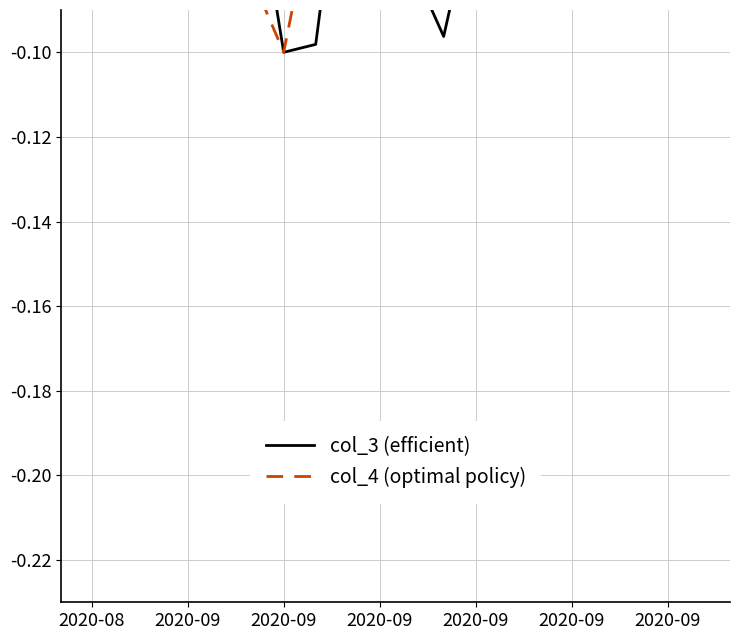

Rank the series by their maximum value, from highest to lowest.

col_3 (efficient), col_4 (optimal policy)